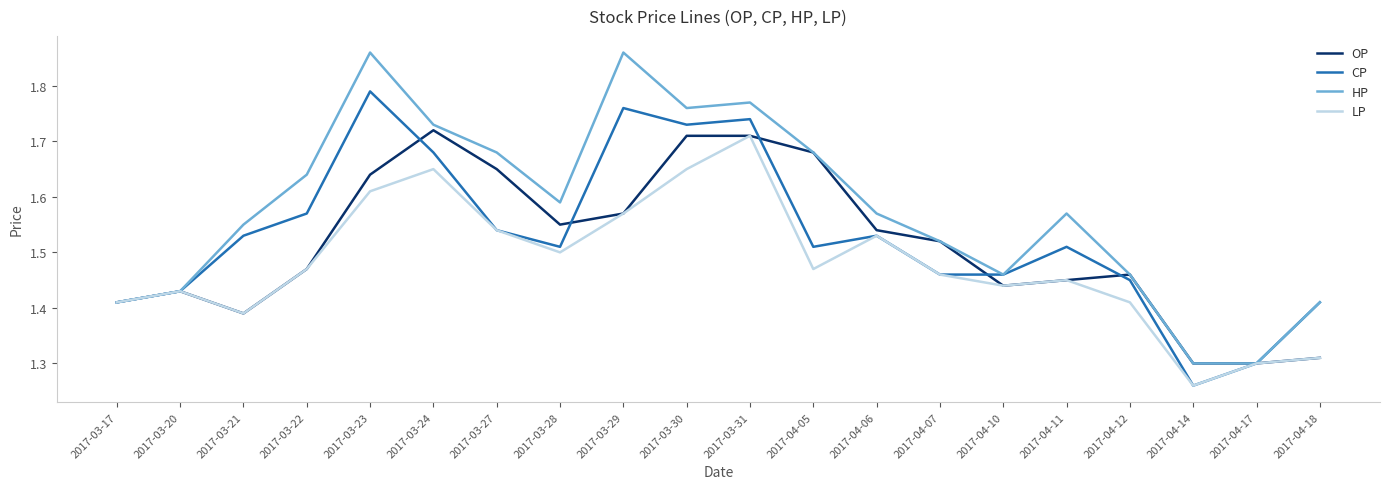

Where is the first local minimum for OP?

2017-03-21